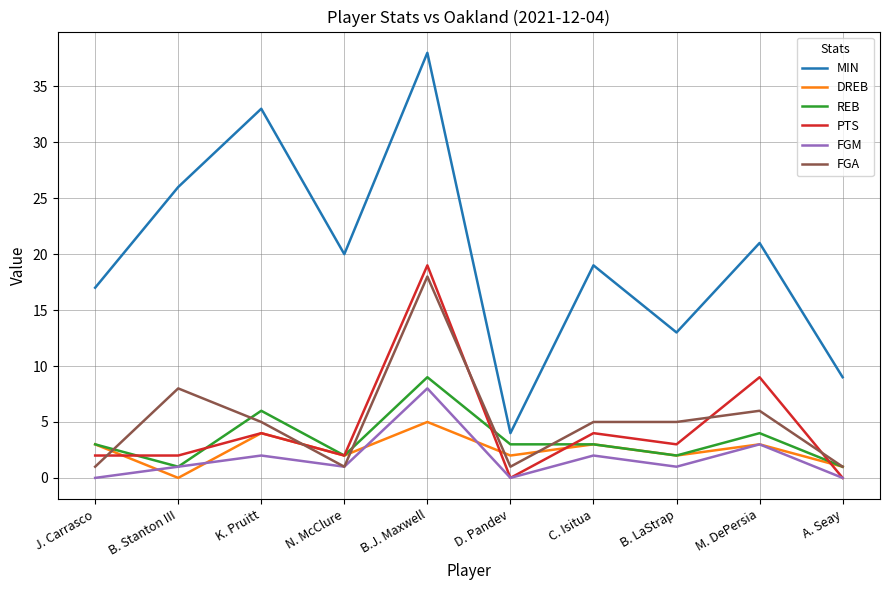

True or false: MIN has more than 0 interior local peaks.

True